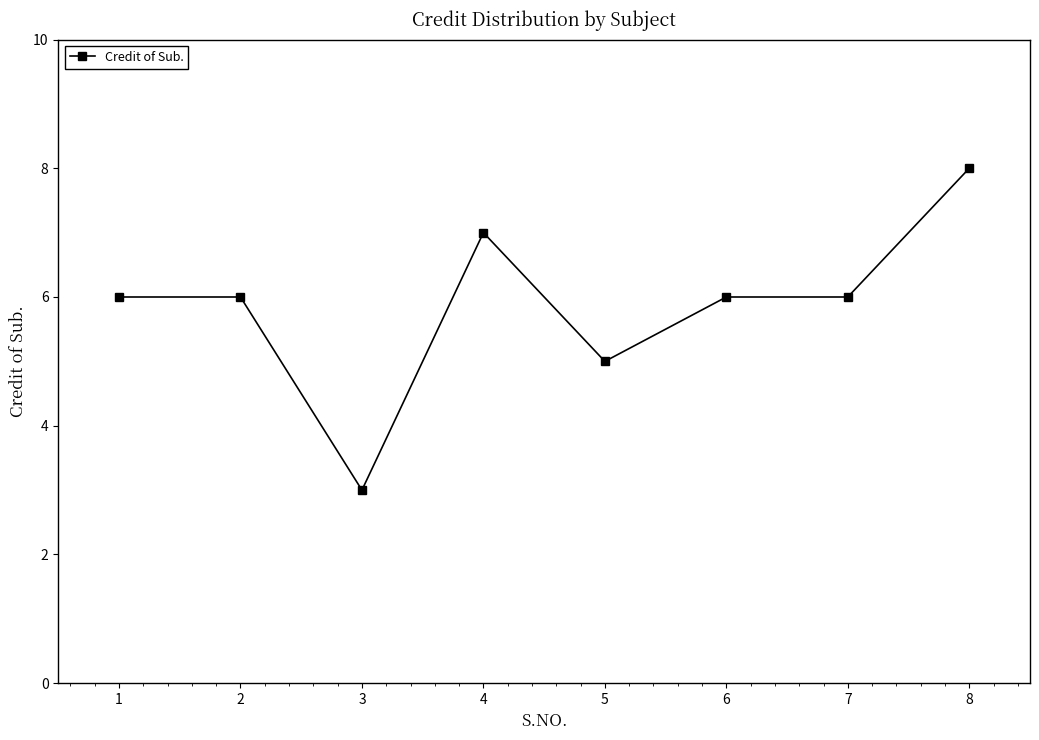

Count the values in the range 6 to 7.

5